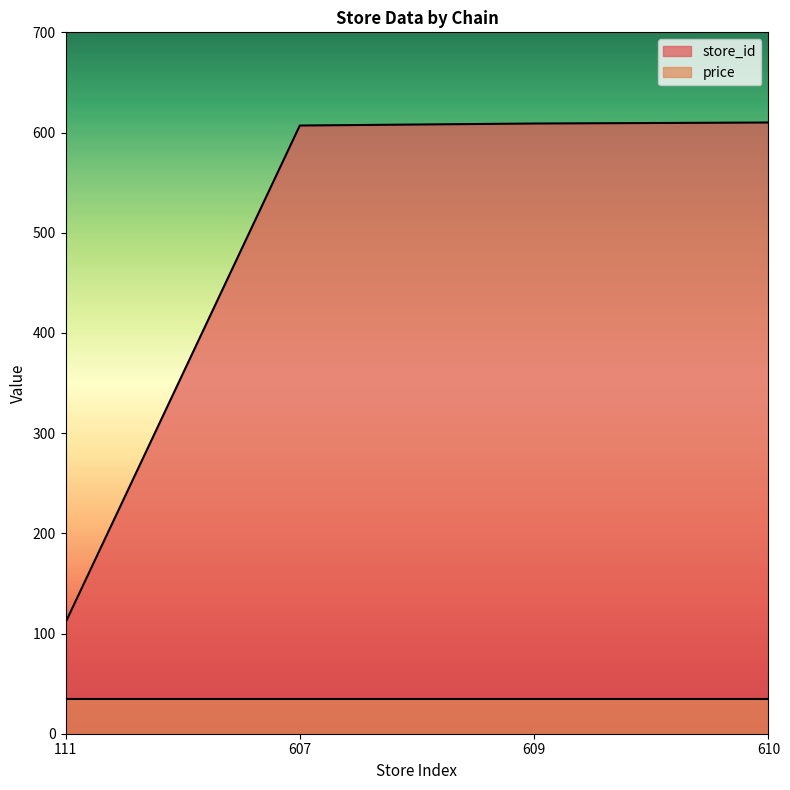

How many lines are shown in the chart?

2